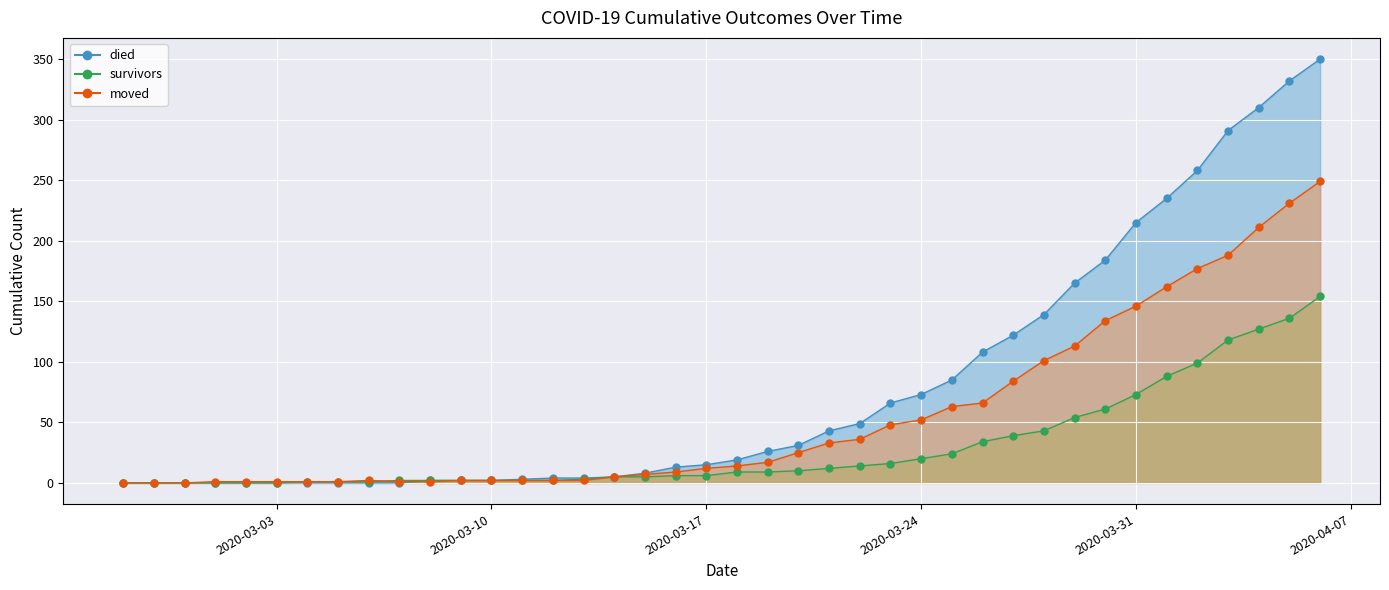

Is the value of died_line at 29 greater than the value of survivors_line at 15?

Yes